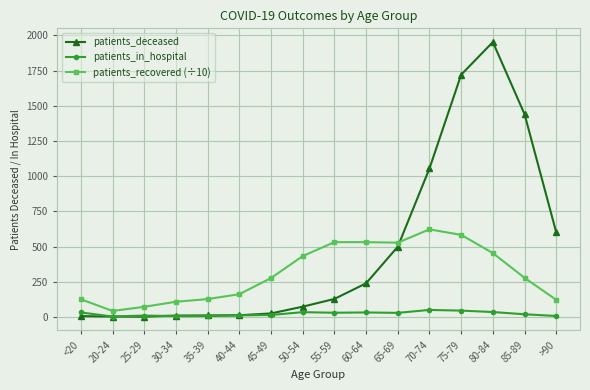

List the series in order of their peak value, highest first.

patients_deceased, patients_recovered (÷10), patients_in_hospital